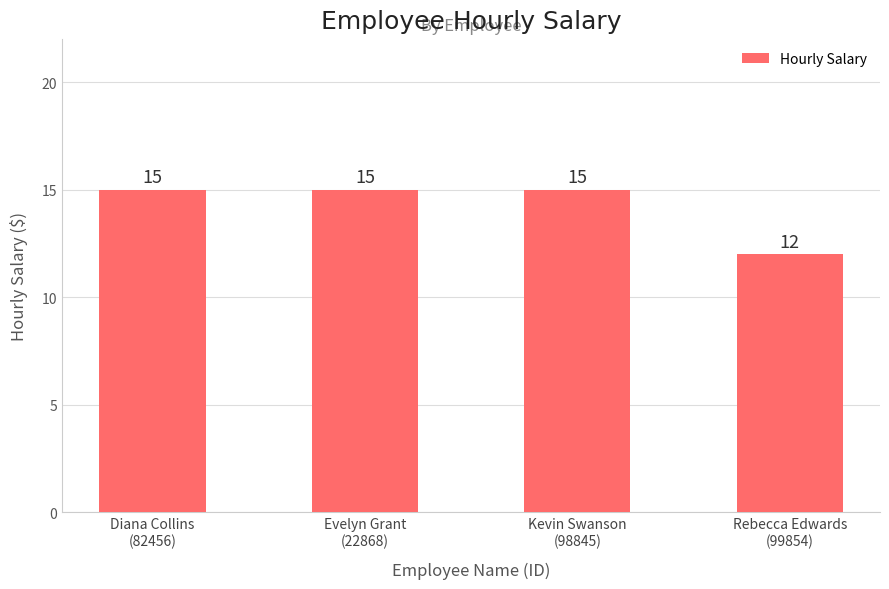

What is the value of the 2nd bar from the left?

15